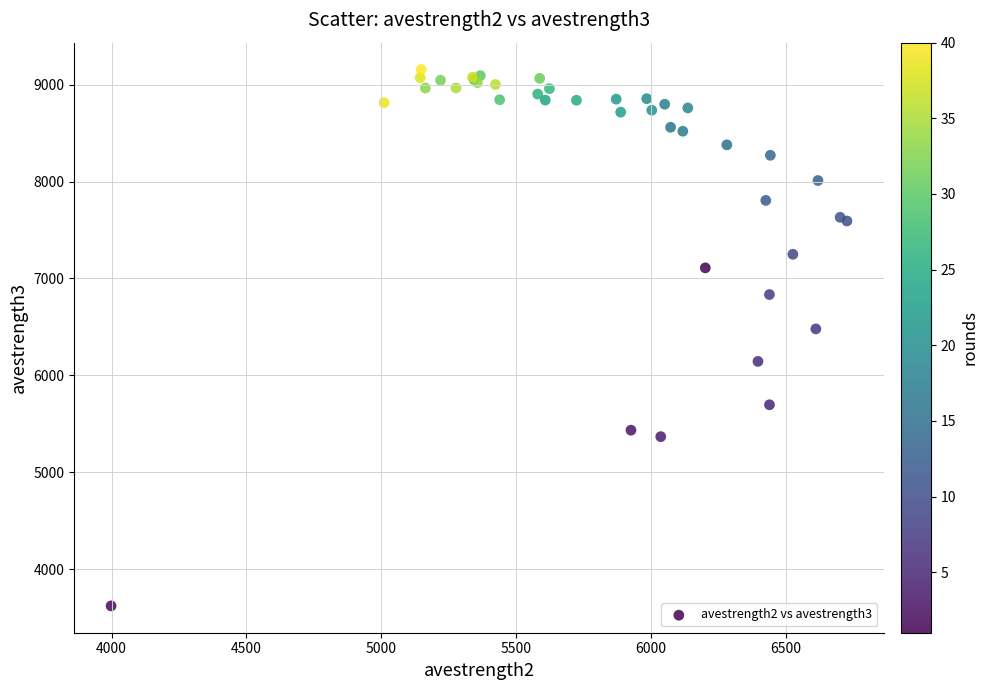

What Y value in the scatter plot is closest to 6389?

6479.9